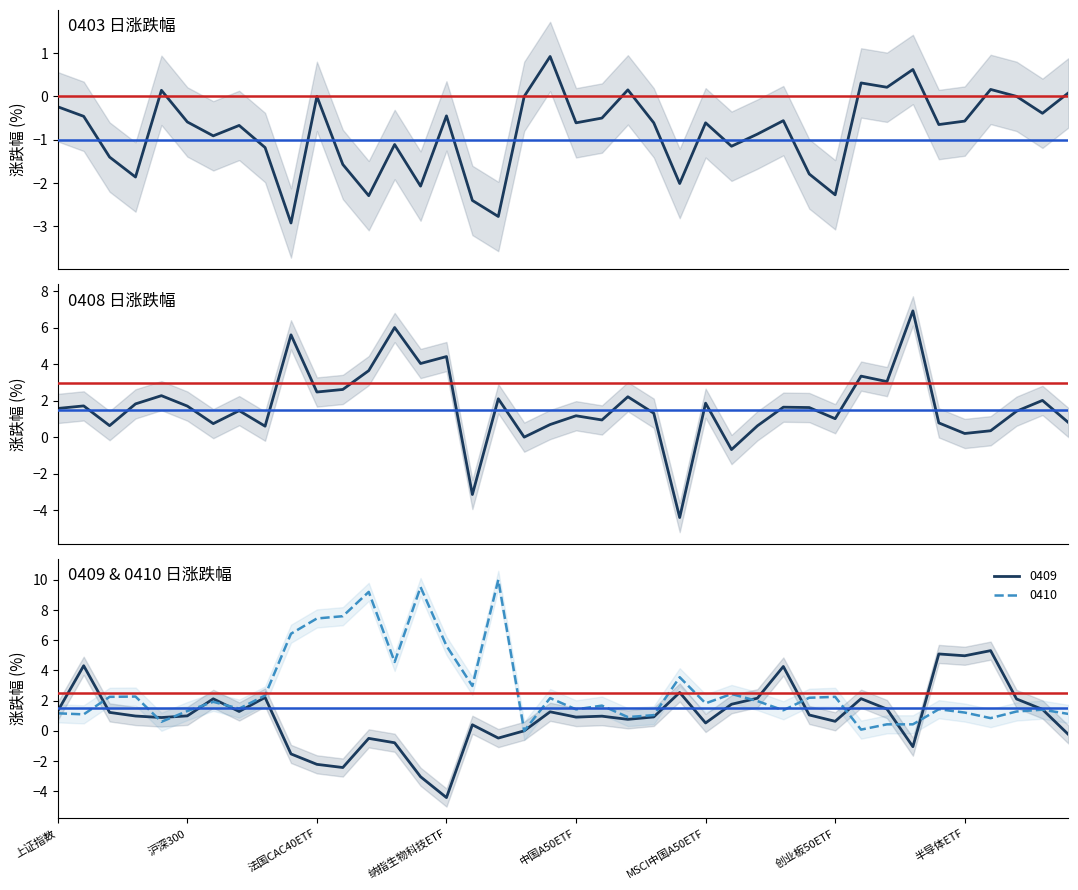

What is the difference between the 0410 values at 中证1000ETF and 沪深300ETF?

0.8